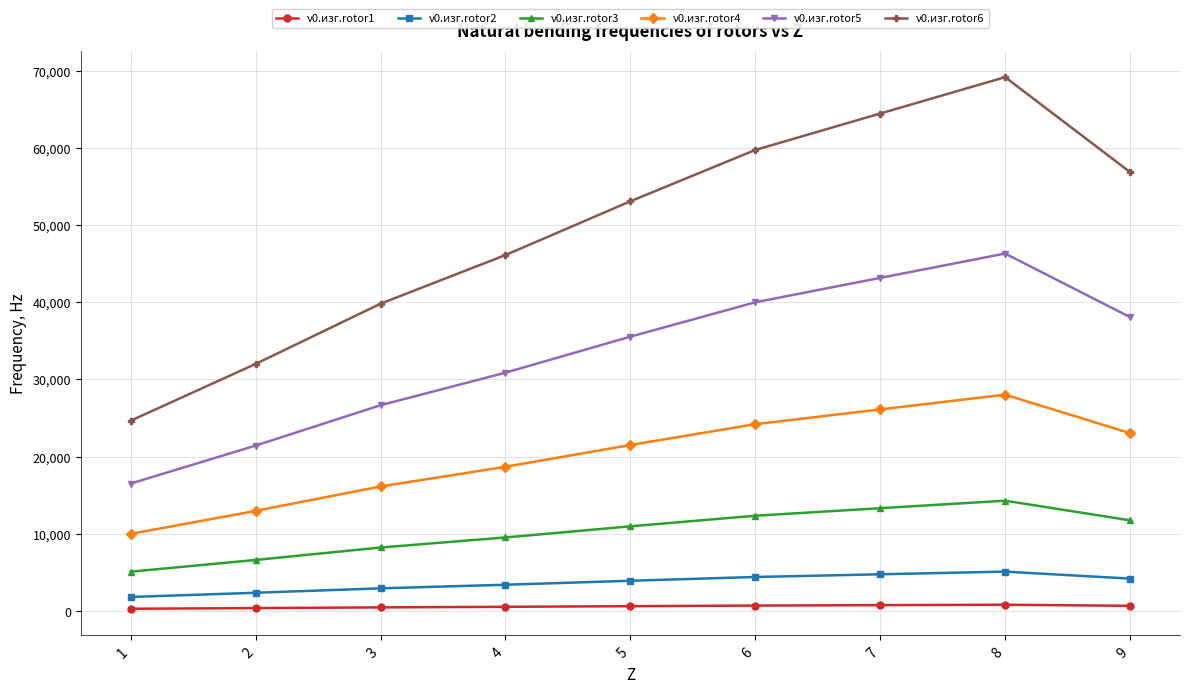

Is it true that ν0.изг.rotor4 equals 34915.8 at 5?

False